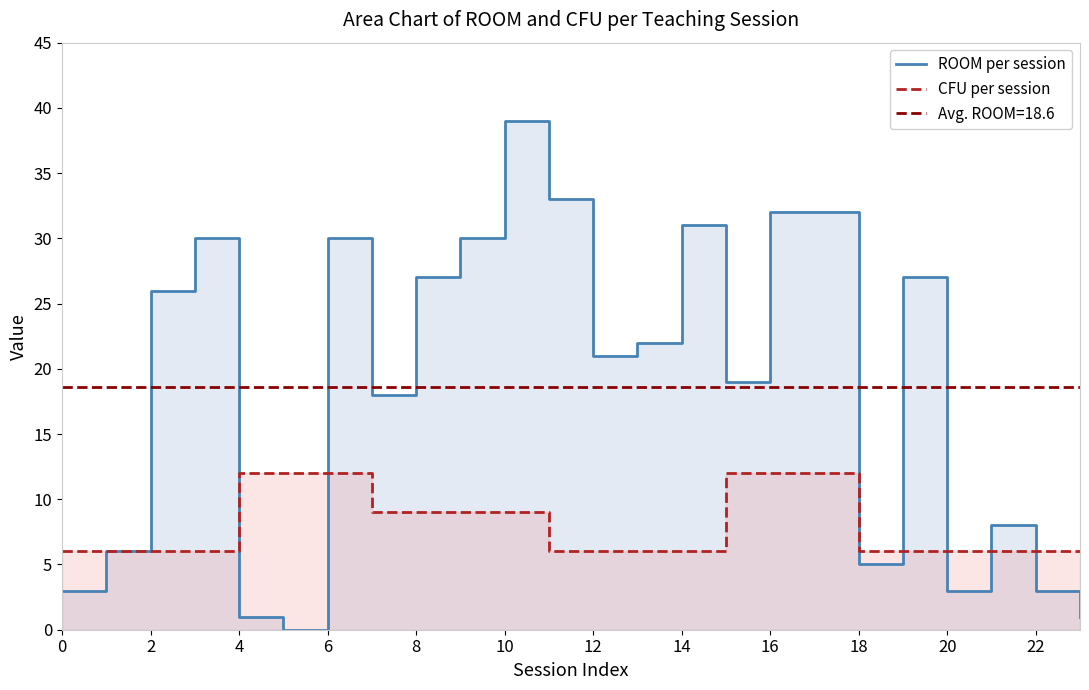

What are all the series names shown in the legend?

ROOM per session, CFU per session